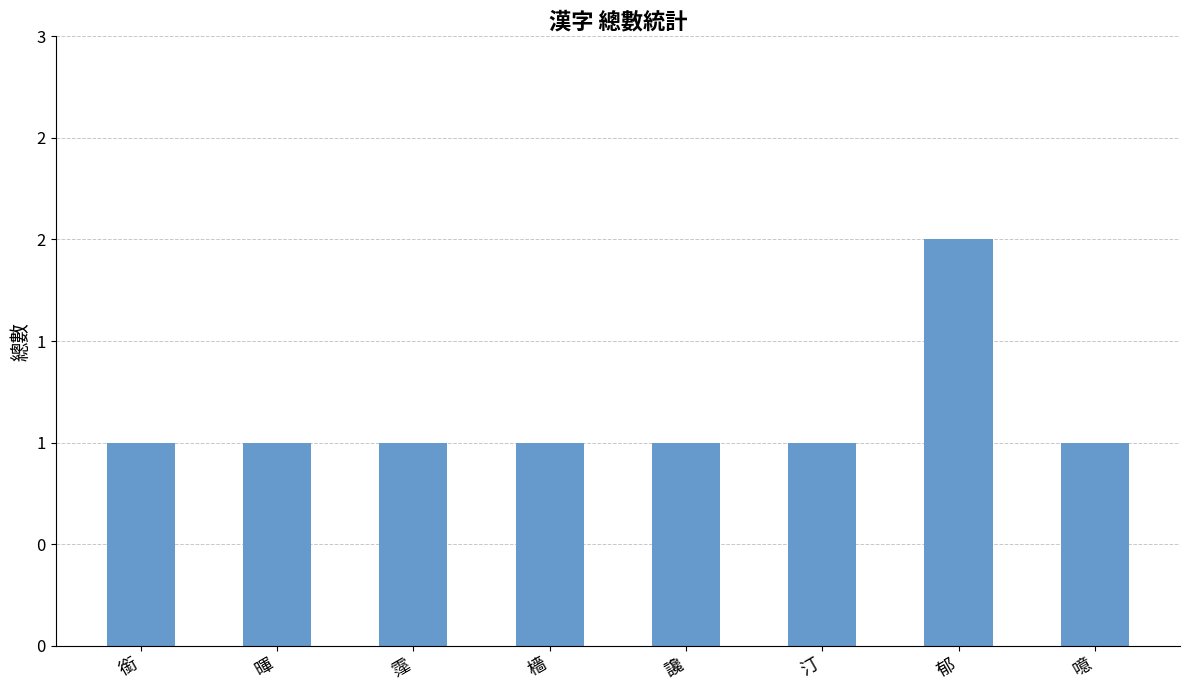

The chart shows a value of 0 at 銜. True or false?

False